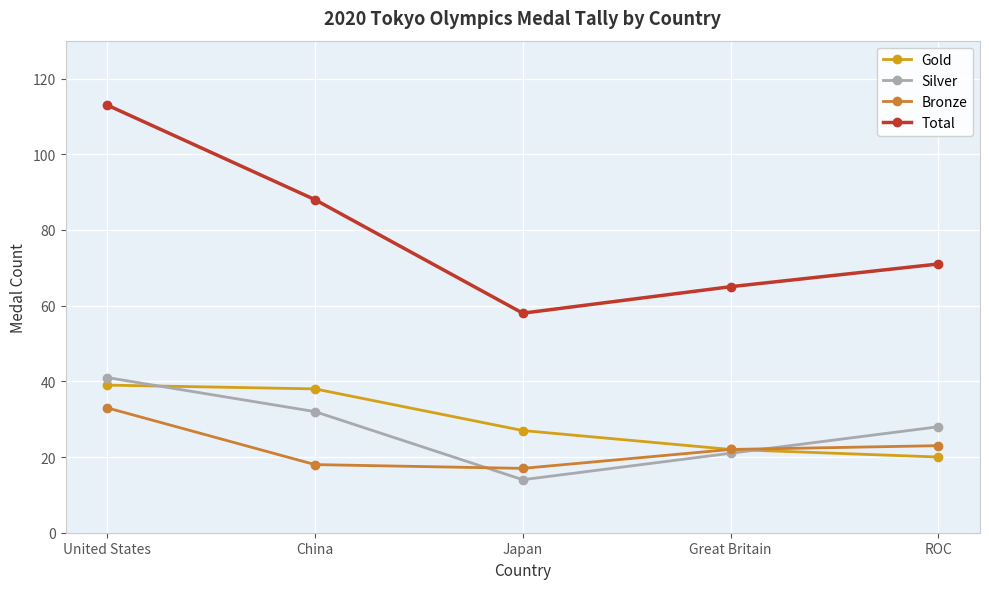

How many interior local valleys does the Total series have?

1